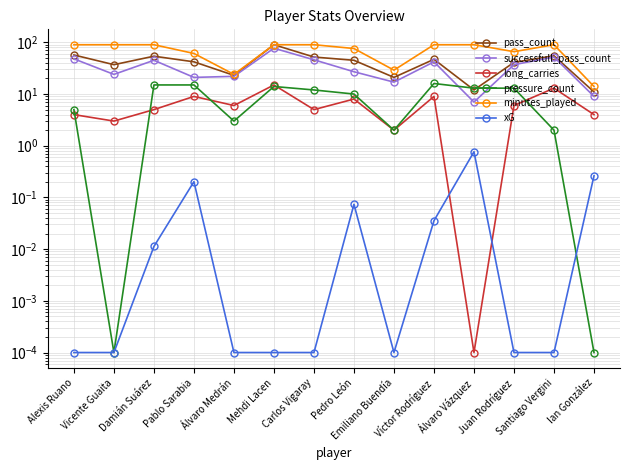

At how many categories does at least one series exceed 30?

11